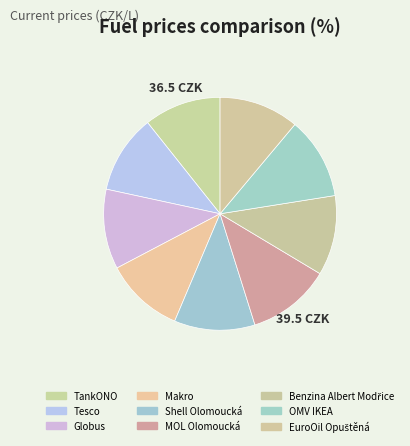

How many segments does this pie chart have?

9